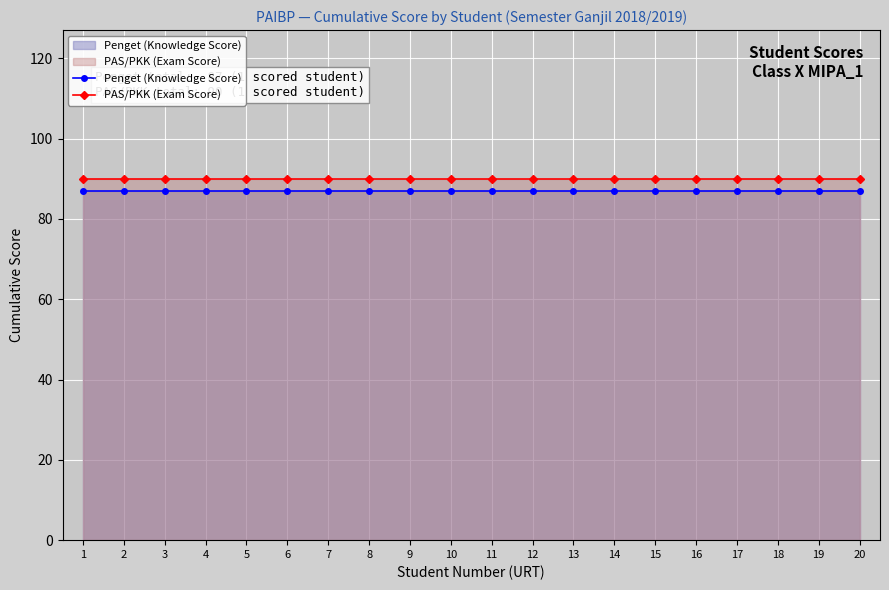

Which series has the largest range (max minus min)?

Penget (Knowledge Score)